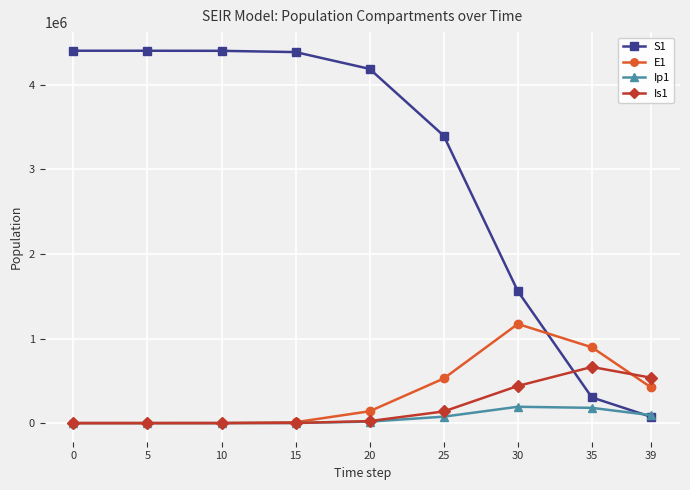

True or false: S1 has a value of 1806926.7 at 5.

False